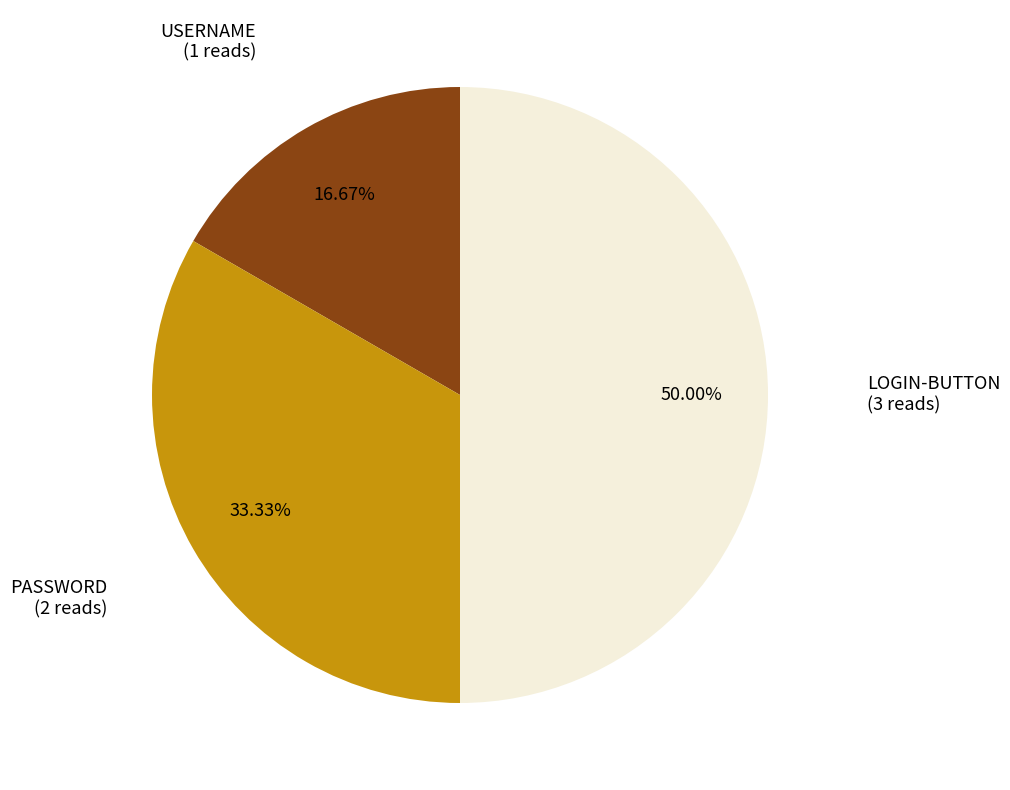

What percentage do USERNAME and PASSWORD together represent?

50.0%